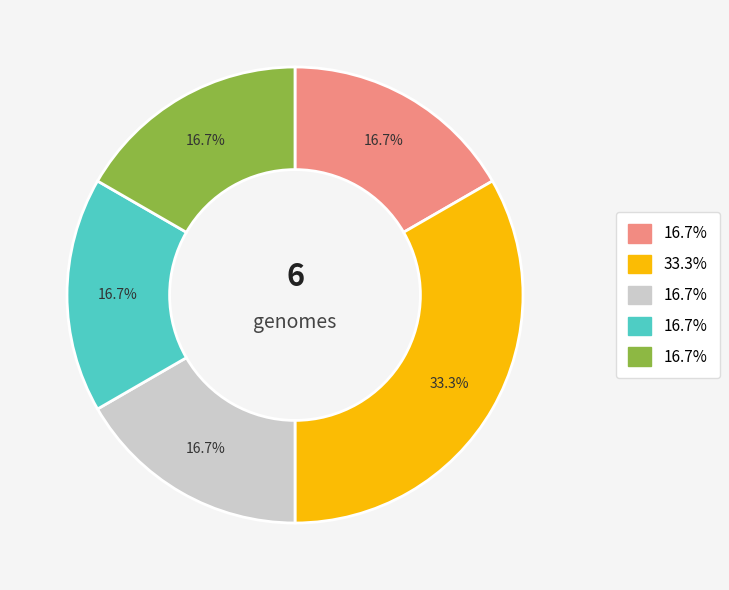

Is there any slice that represents more than half of the pie?

No